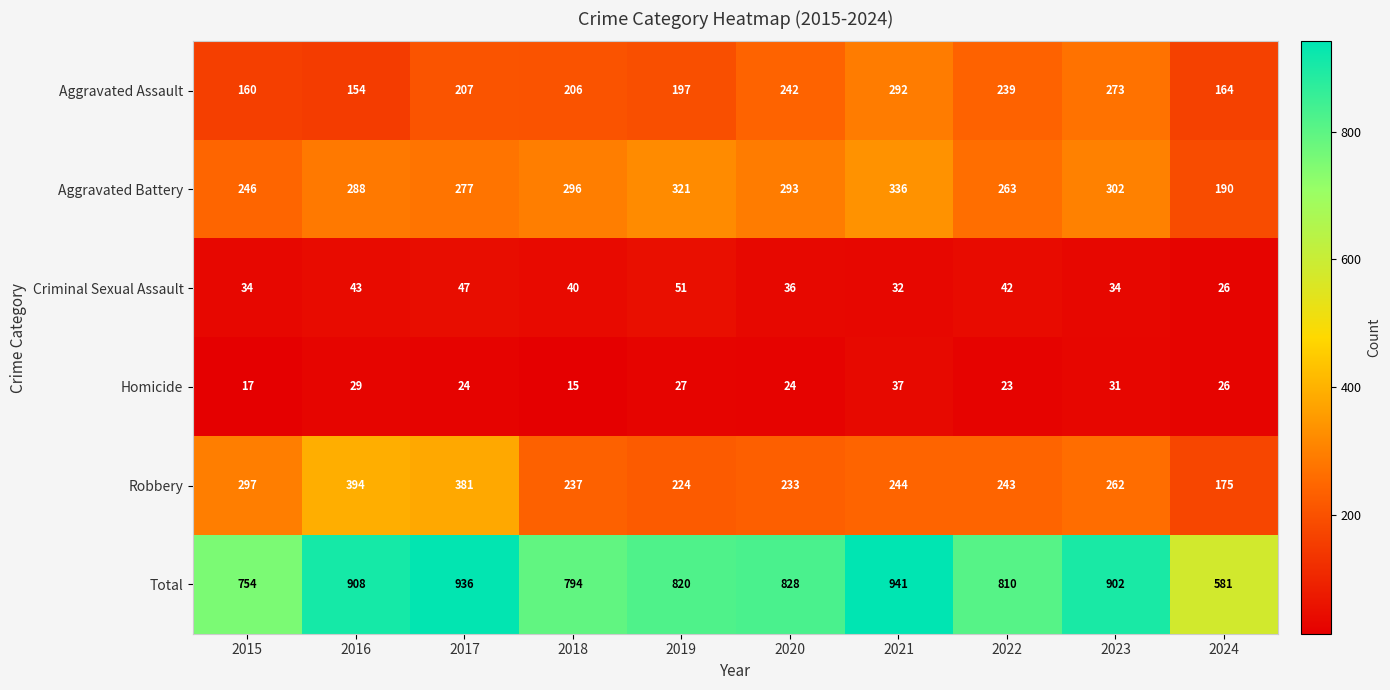

What is the difference between the maximum and minimum values in the Aggravated Assault series?

138